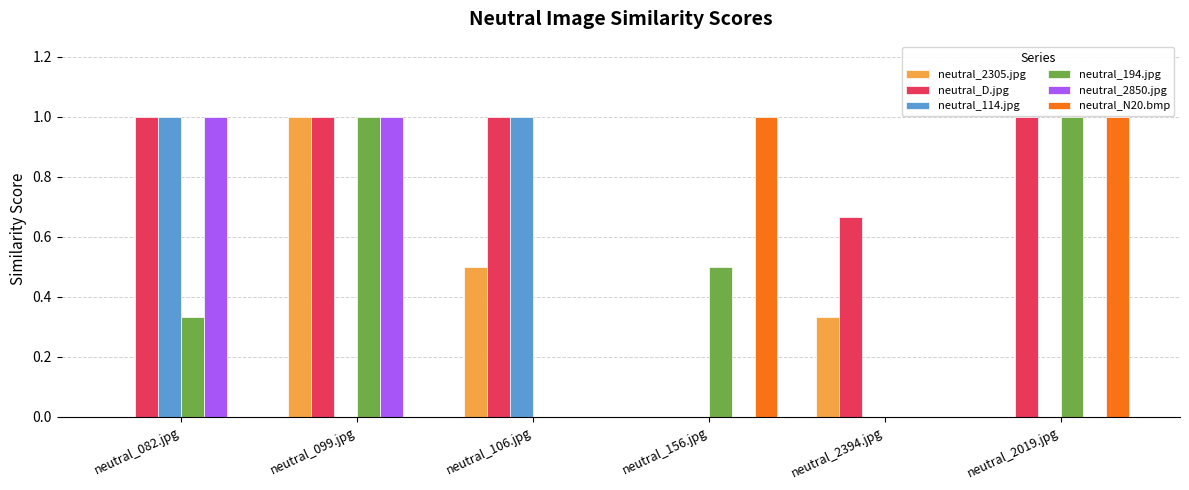

Between neutral_106.jpg and neutral_2394.jpg, which series saw the biggest shift?

neutral_114.jpg